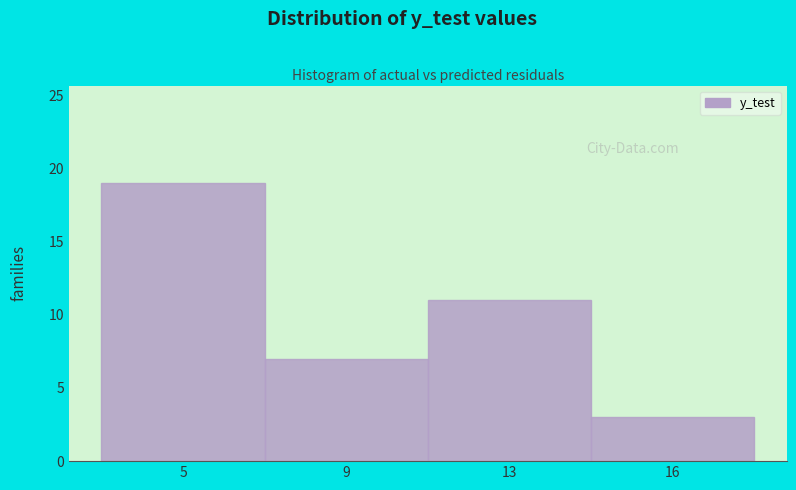

Reading left to right, list all the values displayed in this chart.

19	7	11	3